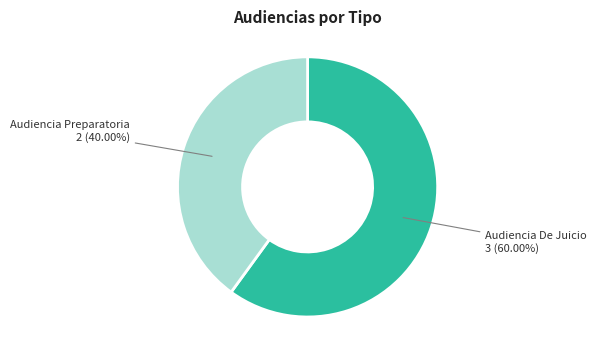

Rank the categories by value from highest to lowest.

Audiencia De Juicio, Audiencia Preparatoria